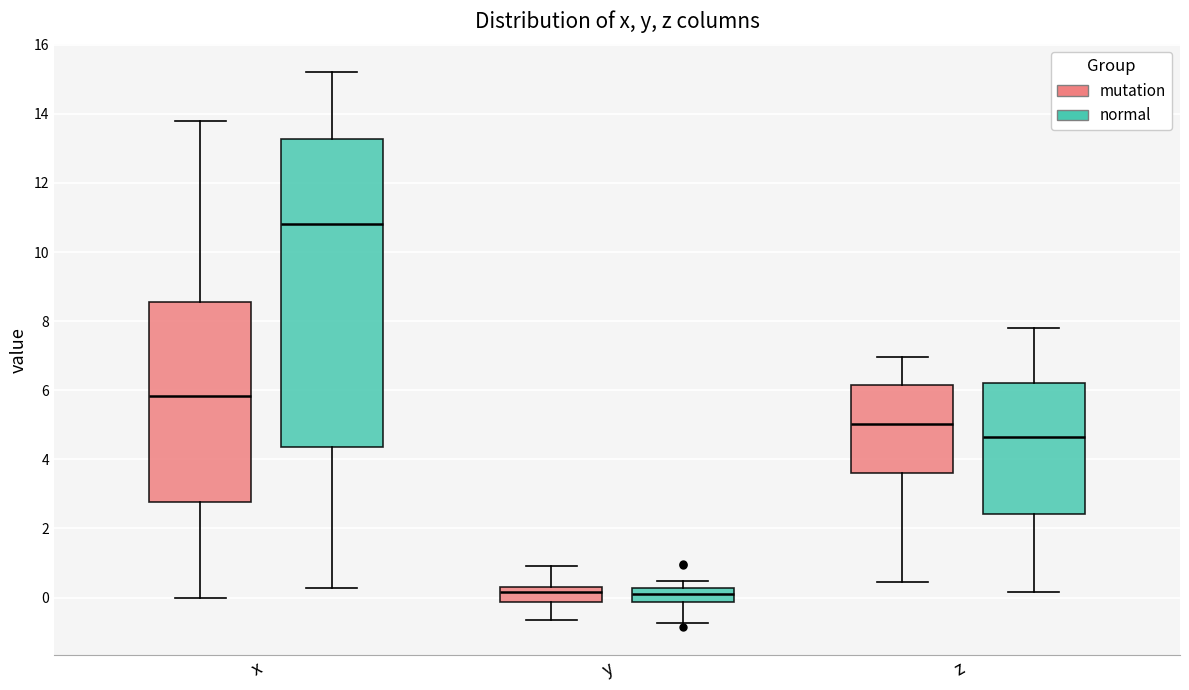

Reading left to right, transcribe this box plot: for each box, give where its median line is, the range the box spans, and where its two whiskers end, as read against the y-axis. The values are not printed on the chart, so give them approximately, as read against the axis.

x (mutation): median 5.8, box 2.8 to 8.6, whiskers 0.0 to 13.8
x (normal): median 10.8, box 4.4 to 13.2, whiskers 0.2 to 15.2
y (mutation): median 0.2, box -0.2 to 0.4, whiskers -0.6 to 1.0
y (normal): median 0.2 (inside the box), box -0.2 to 0.2, whiskers -0.8 to 0.4
z (mutation): median 5.0, box 3.6 to 6.2, whiskers 0.4 to 7.0
z (normal): median 4.6, box 2.4 to 6.2, whiskers 0.2 to 7.8